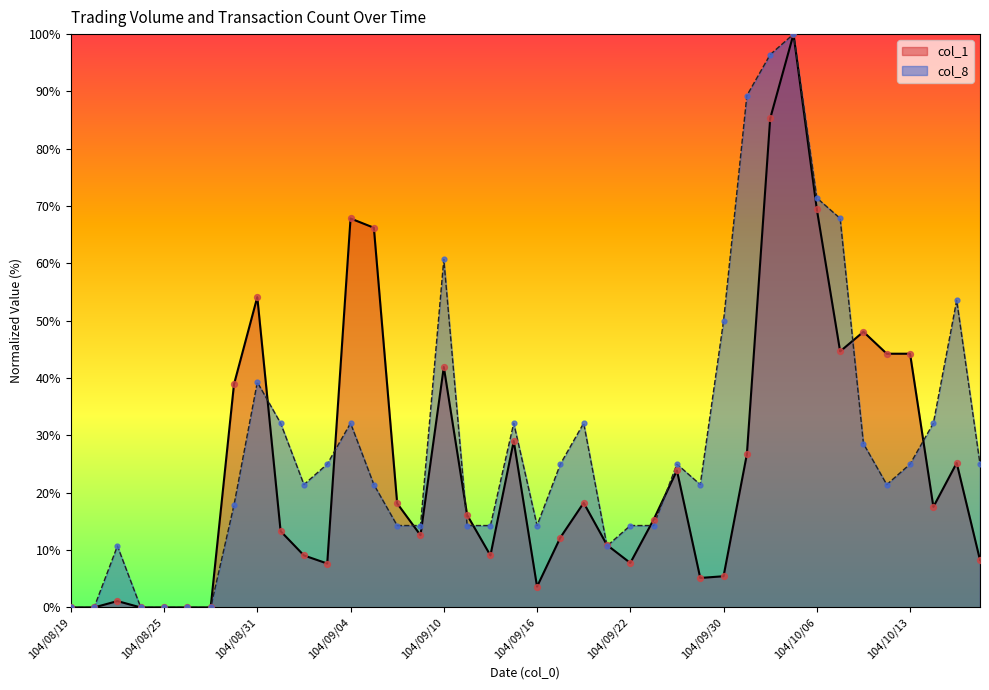

Which series contains the lowest Y value?

col_1